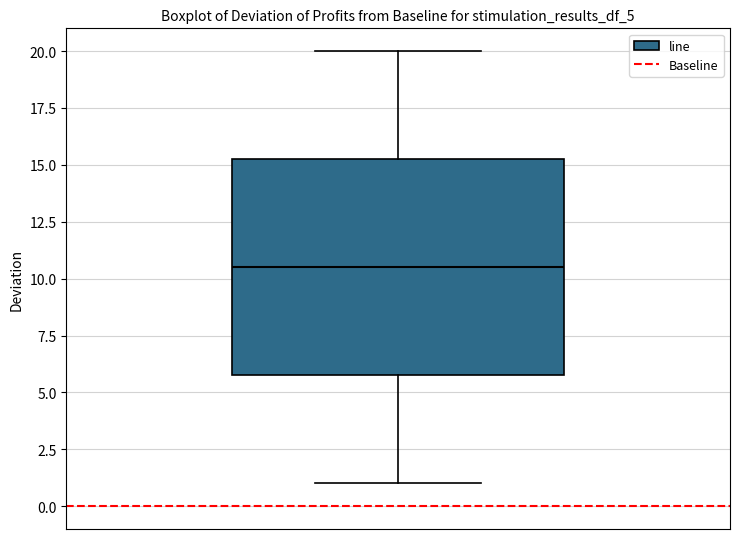

Where does the upper whisker of the box end on the y-axis? The values are not printed on the chart, so give them approximately, as read against the axis.

20.0